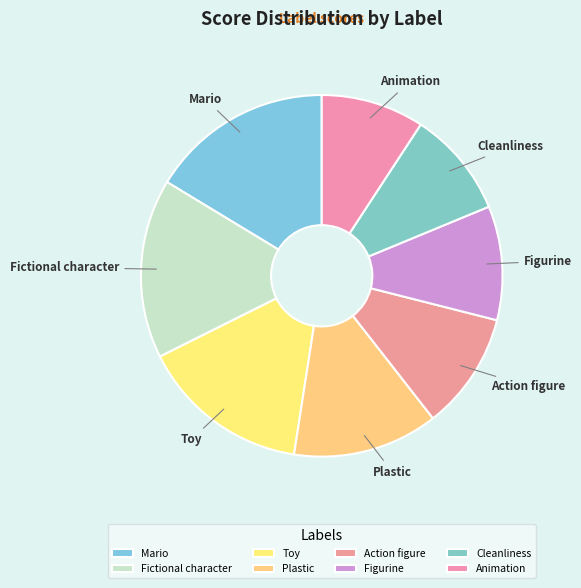

The Plastic slice represents 23% of the pie. True or false?

False